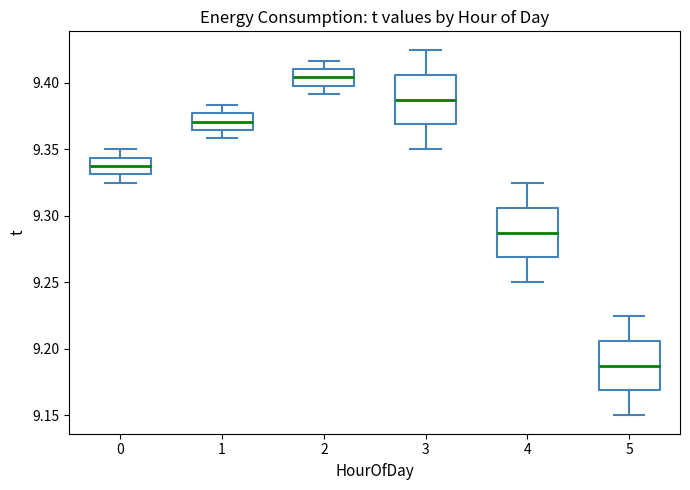

Reading left to right, transcribe this box plot: for each box, give where its median line is, the range the box spans, and where its two whiskers end, as read against the y-axis. The values are not printed on the chart, so give them approximately, as read against the axis.

0: median 9.340, box 9.330 to 9.345, whiskers 9.325 to 9.350
1: median 9.370, box 9.365 to 9.375, whiskers 9.360 to 9.385
2: median 9.405, box 9.400 to 9.410, whiskers 9.390 to 9.415
3: median 9.390, box 9.370 to 9.405, whiskers 9.350 to 9.425
4: median 9.290, box 9.270 to 9.305, whiskers 9.250 to 9.325
5: median 9.190, box 9.170 to 9.205, whiskers 9.150 to 9.225